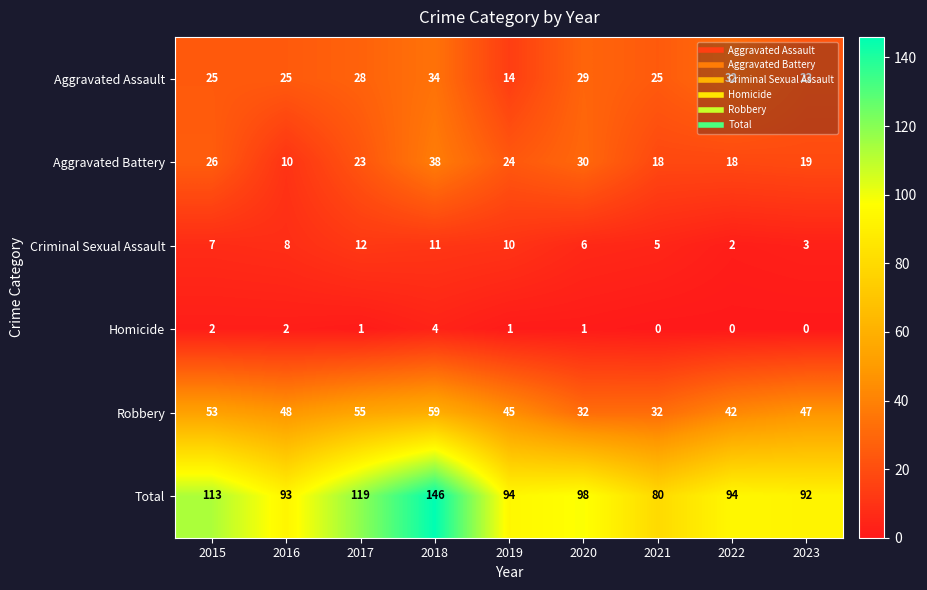

What is the average value of the Aggravated Battery series?

23